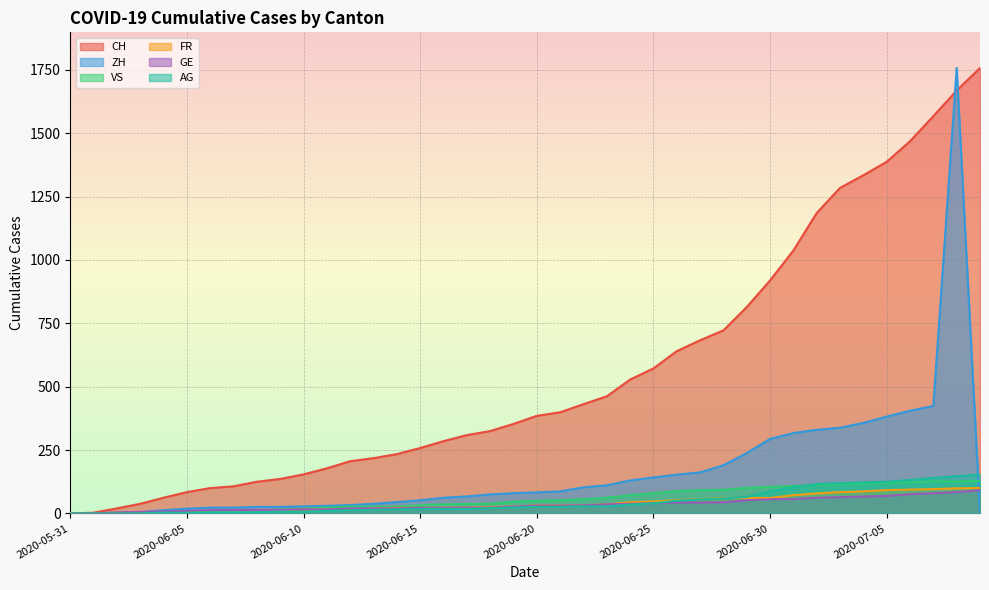

Reading left to right, transcribe all the data shown in this chart.

CH: 2020-05-31=0	2020-06-01=3	2020-06-02=20	2020-06-03=38	2020-06-04=62	2020-06-05=84	2020-06-06=100	2020-06-07=107	2020-06-08=125	2020-06-09=136	2020-06-10=154	2020-06-11=178	2020-06-12=206	2020-06-13=218	2020-06-14=234	2020-06-15=258	2020-06-16=285	2020-06-17=309	2020-06-18=325	2020-06-19=353	2020-06-20=385	2020-06-21=399	2020-06-22=431	2020-06-23=462	2020-06-24=528	2020-06-25=572	2020-06-26=640	2020-06-27=683	2020-06-28=722	2020-06-29=814	2020-06-30=919	2020-07-01=1037	2020-07-02=1185	2020-07-03=1284	2020-07-04=1334	2020-07-05=1387	2020-07-06=1468	2020-07-07=1567	2020-07-08=1668	2020-07-09=1757
ZH: 2020-05-31=0	2020-06-01=0	2020-06-02=2	2020-06-03=5	2020-06-04=13	2020-06-05=19	2020-06-06=23	2020-06-07=23	2020-06-08=26	2020-06-09=26	2020-06-10=28	2020-06-11=30	2020-06-12=33	2020-06-13=38	2020-06-14=45	2020-06-15=52	2020-06-16=62	2020-06-17=67	2020-06-18=75	2020-06-19=80	2020-06-20=83	2020-06-21=87	2020-06-22=103	2020-06-23=111	2020-06-24=130	2020-06-25=142	2020-06-26=153	2020-06-27=162	2020-06-28=190	2020-06-29=238	2020-06-30=294	2020-07-01=317	2020-07-02=330	2020-07-03=338	2020-07-04=357	2020-07-05=382	2020-07-06=405	2020-07-07=424	2020-07-08=1757	2020-07-09=0
VS: 2020-05-31=0	2020-06-01=1	2020-06-02=2	2020-06-03=2	2020-06-04=4	2020-06-05=6	2020-06-06=7	2020-06-07=9	2020-06-08=12	2020-06-09=15	2020-06-10=19	2020-06-11=23	2020-06-12=27	2020-06-13=27	2020-06-14=27	2020-06-15=32	2020-06-16=36	2020-06-17=37	2020-06-18=38	2020-06-19=46	2020-06-20=50	2020-06-21=52	2020-06-22=56	2020-06-23=62	2020-06-24=72	2020-06-25=80	2020-06-26=88	2020-06-27=92	2020-06-28=93	2020-06-29=101	2020-06-30=105	2020-07-01=108	2020-07-02=112	2020-07-03=116	2020-07-04=118	2020-07-05=120	2020-07-06=123	2020-07-07=126	2020-07-08=126	2020-07-09=128
FR: 2020-05-31=0	2020-06-01=0	2020-06-02=2	2020-06-03=3	2020-06-04=5	2020-06-05=7	2020-06-06=7	2020-06-07=9	2020-06-08=13	2020-06-09=13	2020-06-10=15	2020-06-11=16	2020-06-12=16	2020-06-13=20	2020-06-14=22	2020-06-15=22	2020-06-16=23	2020-06-17=24	2020-06-18=26	2020-06-19=27	2020-06-20=32	2020-06-21=32	2020-06-22=32	2020-06-23=36	2020-06-24=44	2020-06-25=47	2020-06-26=52	2020-06-27=56	2020-06-28=61	2020-06-29=61	2020-06-30=61	2020-07-01=72	2020-07-02=79	2020-07-03=84	2020-07-04=87	2020-07-05=92	2020-07-06=94	2020-07-07=96	2020-07-08=99	2020-07-09=100
GE: 2020-05-31=0	2020-06-01=1	2020-06-02=4	2020-06-03=6	2020-06-04=8	2020-06-05=10	2020-06-06=13	2020-06-07=13	2020-06-08=14	2020-06-09=14	2020-06-10=16	2020-06-11=16	2020-06-12=20	2020-06-13=20	2020-06-14=20	2020-06-15=22	2020-06-16=22	2020-06-17=23	2020-06-18=23	2020-06-19=27	2020-06-20=31	2020-06-21=31	2020-06-22=32	2020-06-23=36	2020-06-24=38	2020-06-25=40	2020-06-26=43	2020-06-27=43	2020-06-28=44	2020-06-29=52	2020-06-30=56	2020-07-01=57	2020-07-02=62	2020-07-03=64	2020-07-04=67	2020-07-05=69	2020-07-06=76	2020-07-07=80	2020-07-08=84	2020-07-09=92
AG: 2020-05-31=0	2020-06-01=0	2020-06-02=0	2020-06-03=1	2020-06-04=3	2020-06-05=3	2020-06-06=5	2020-06-07=5	2020-06-08=5	2020-06-09=7	2020-06-10=7	2020-06-11=10	2020-06-12=13	2020-06-13=14	2020-06-14=16	2020-06-15=17	2020-06-16=18	2020-06-17=18	2020-06-18=21	2020-06-19=23	2020-06-20=26	2020-06-21=26	2020-06-22=28	2020-06-23=28	2020-06-24=35	2020-06-25=40	2020-06-26=50	2020-06-27=55	2020-06-28=59	2020-06-29=65	2020-06-30=88	2020-07-01=103	2020-07-02=116	2020-07-03=120	2020-07-04=123	2020-07-05=125	2020-07-06=132	2020-07-07=140	2020-07-08=147	2020-07-09=153